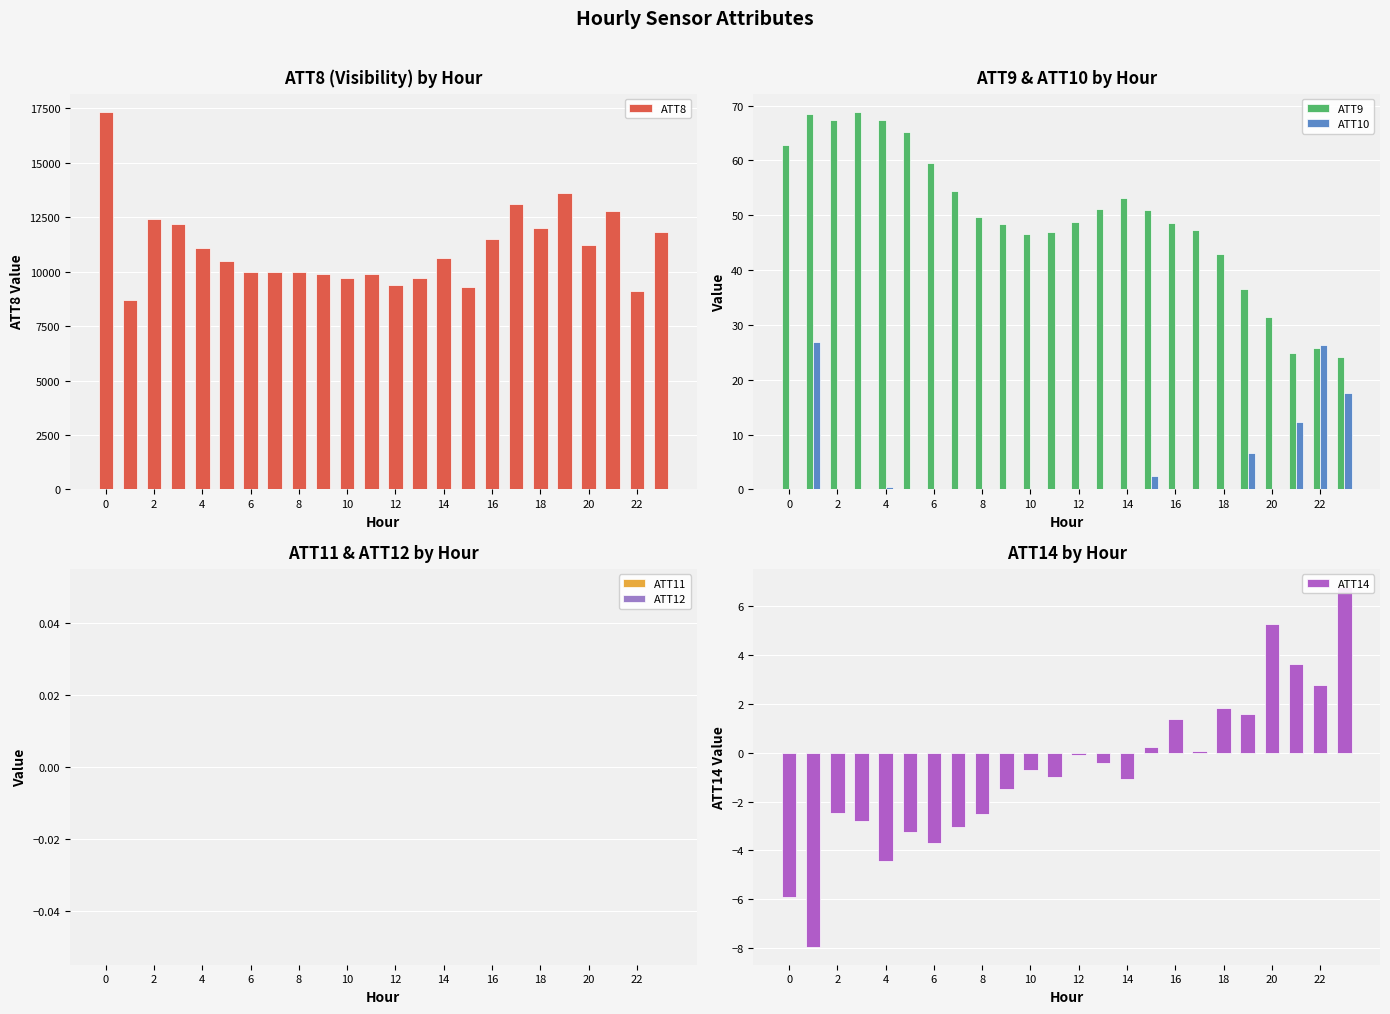

What are all the series names shown in the legend?

ATT8, ATT9, ATT10, ATT11, ATT12, ATT14